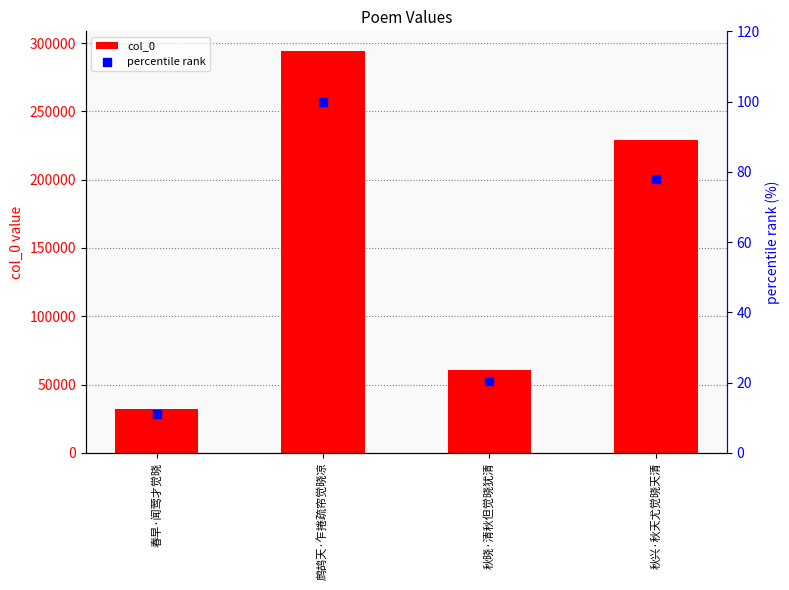

What are all the series names shown in the legend?

col_0, percentile rank